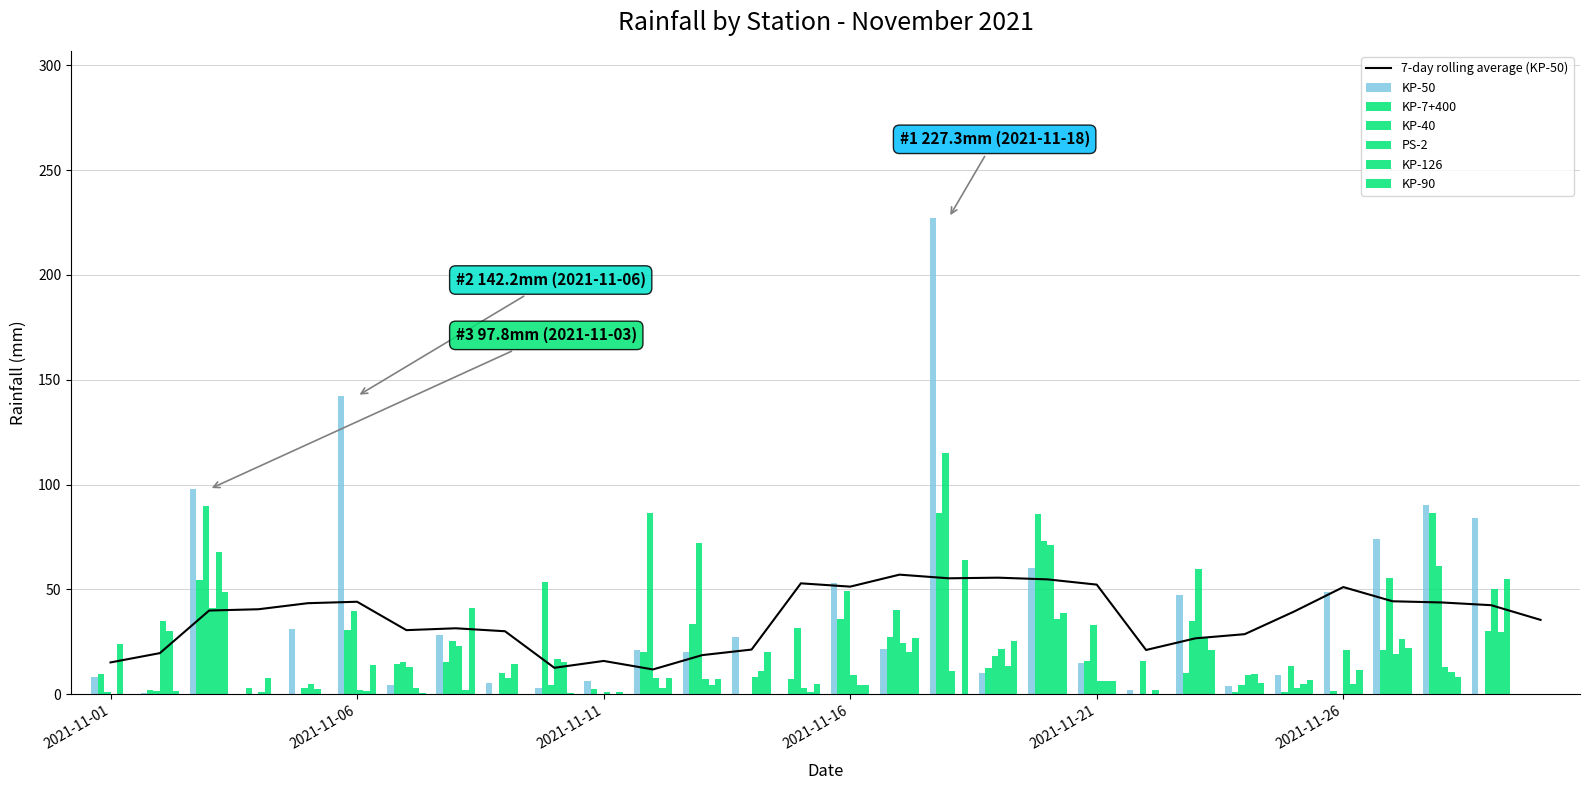

At which label does KP-126 reach its peak?

2021-11-03